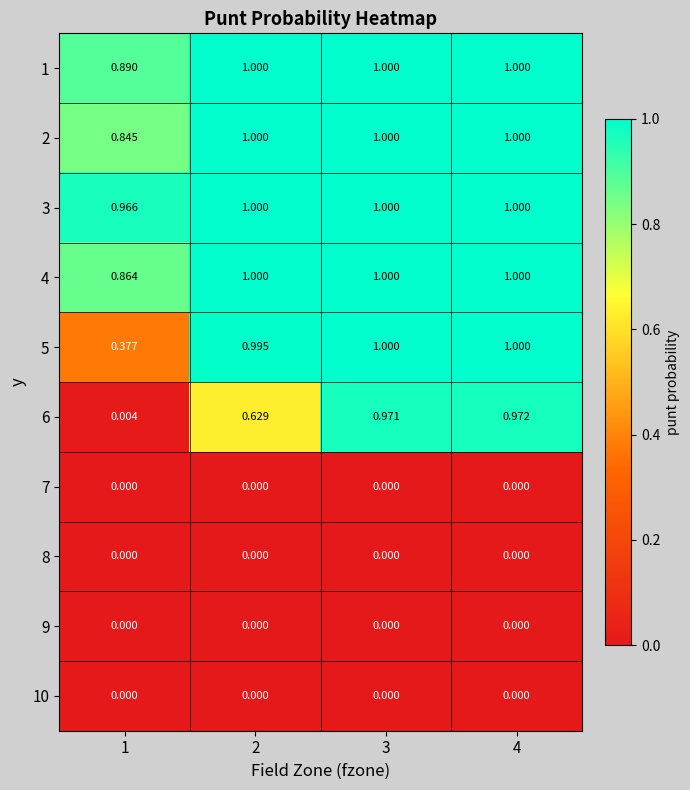

Is the value of 2 at 3 greater than the value of 9 at 3?

Yes